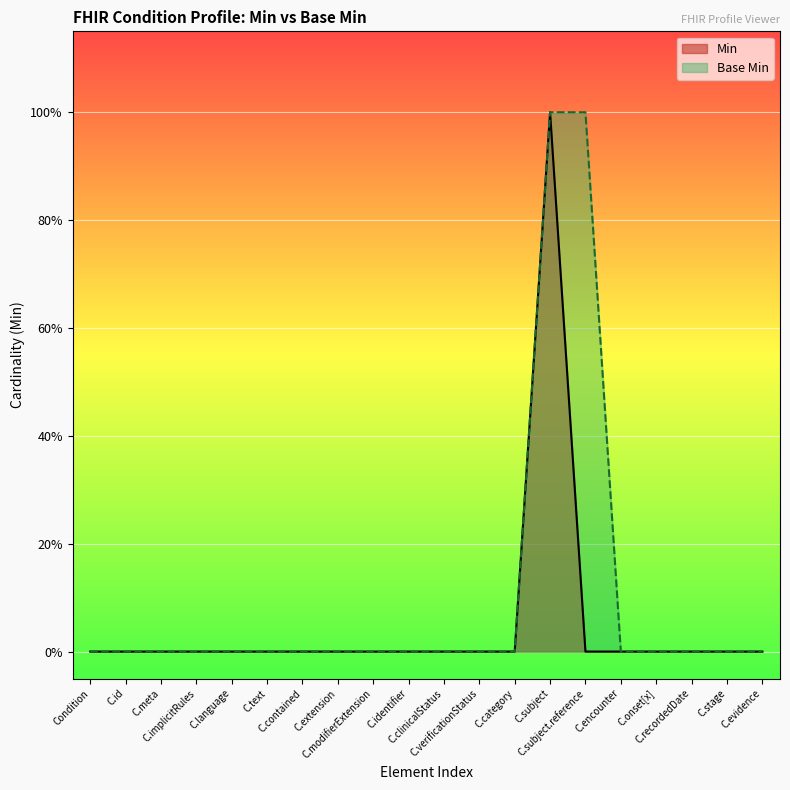

The value of Min at C.encounter is -1. True or false?

False